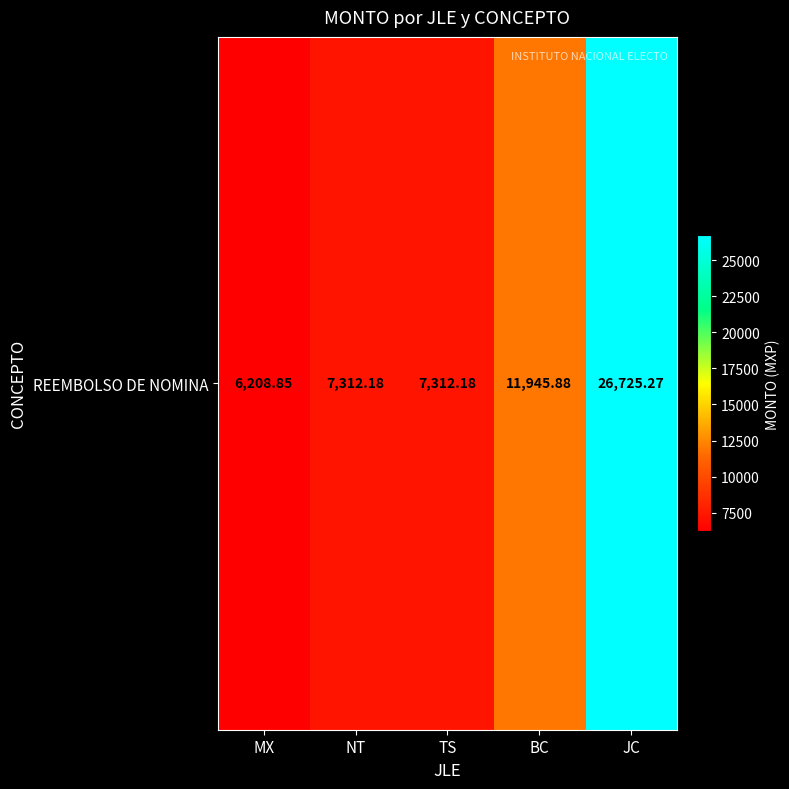

Approximately how many times larger is the value at NT compared to TS?

1.0